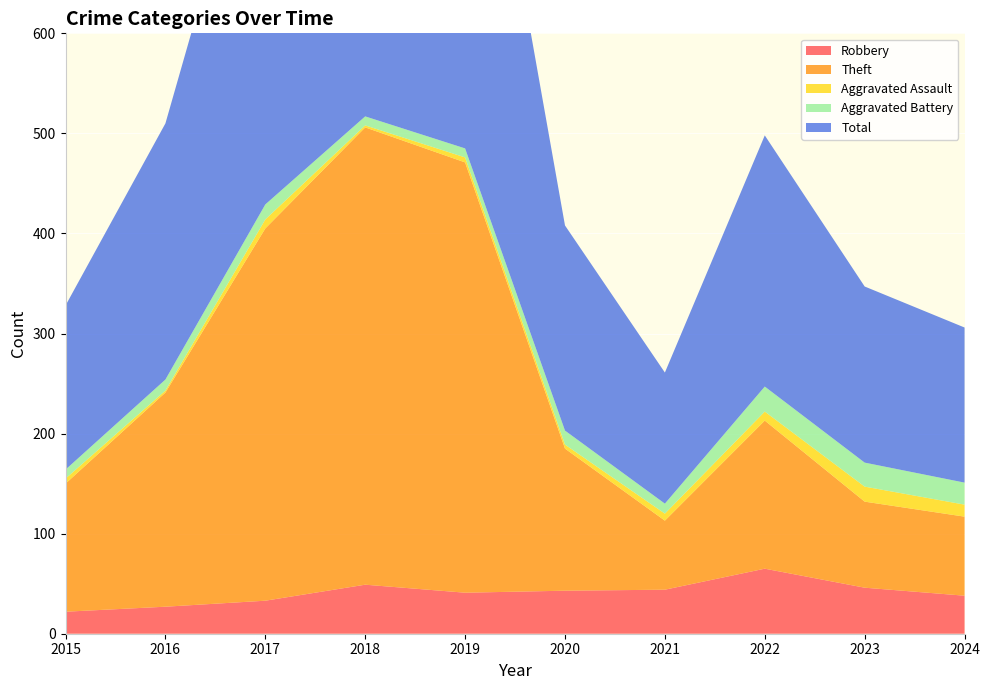

Reading left to right, extract all data points from this chart.

Robbery: 2015=22	2016=27	2017=33	2018=49	2019=41	2020=43	2021=44	2022=65	2023=46	2024=38
Theft: 2015=128	2016=214	2017=372	2018=457	2019=430	2020=142	2021=69	2022=148	2023=86	2024=79
Aggravated Assault: 2015=5	2016=2	2017=9	2018=2	2019=5	2020=4	2021=7	2022=9	2023=15	2024=12
Aggravated Battery: 2015=9	2016=11	2017=15	2018=9	2019=9	2020=14	2021=10	2022=25	2023=24	2024=22
Total: 2015=164	2016=256	2017=430	2018=517	2019=485	2020=205	2021=131	2022=251	2023=176	2024=155